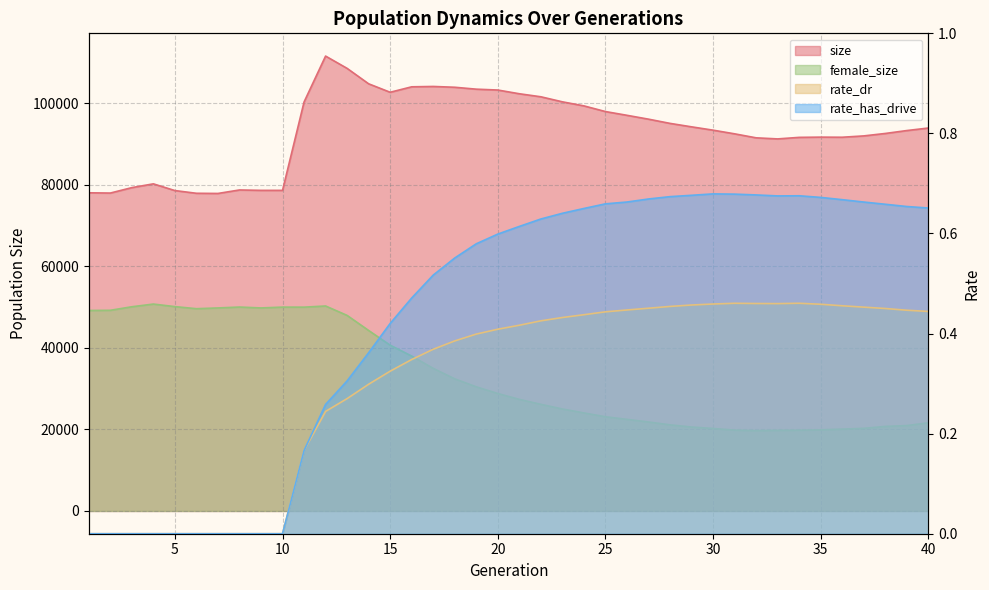

In female_size, how many points are higher than both neighbors (excluding endpoints)?

4